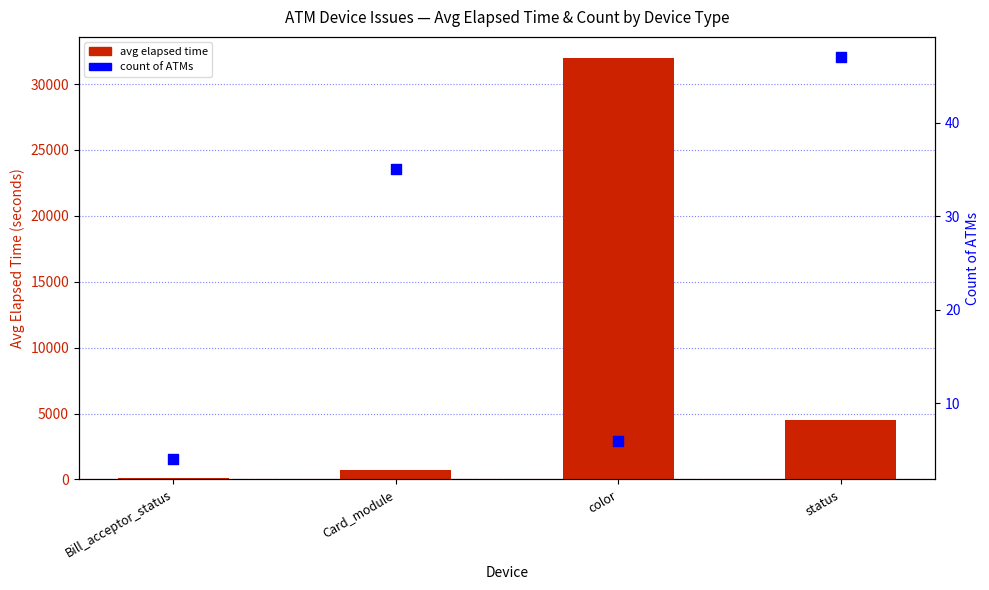

Which series has the widest spread of Y values?

avg elapsed time